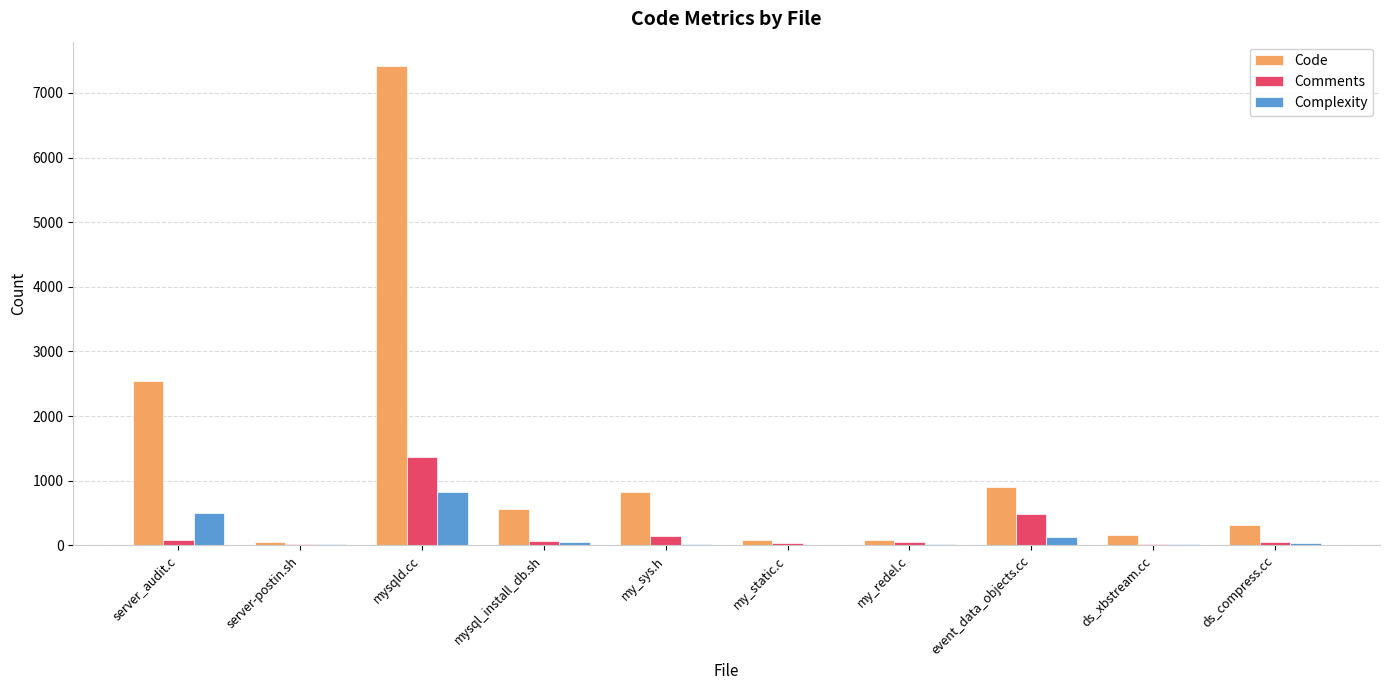

Between server_audit.c and my_redel.c, which series saw the biggest shift?

Code